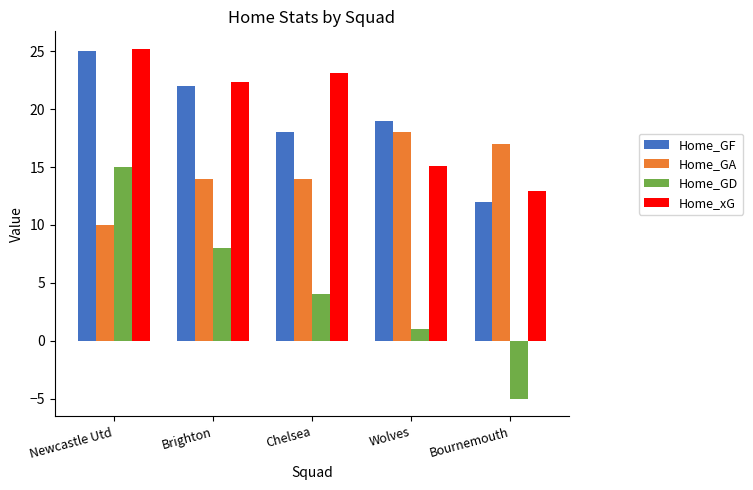

Count the Home_GD values in the range 1 to 8.

3